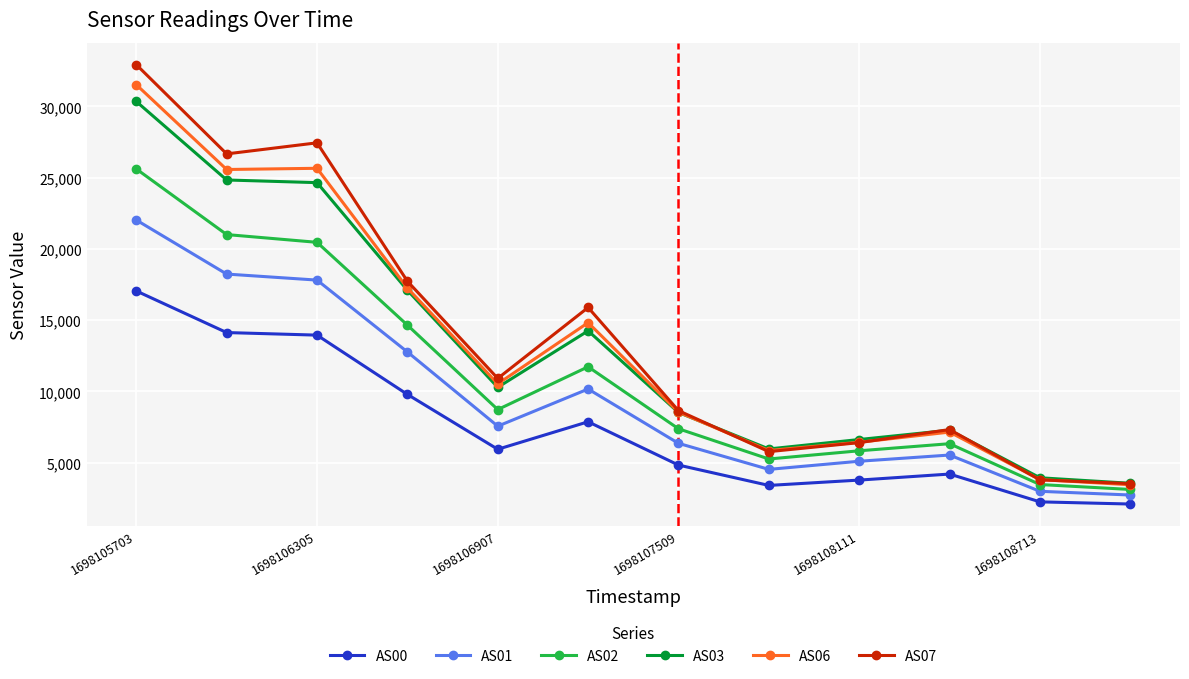

True or false: AS06 has more than 1 points higher than both neighbors.

True